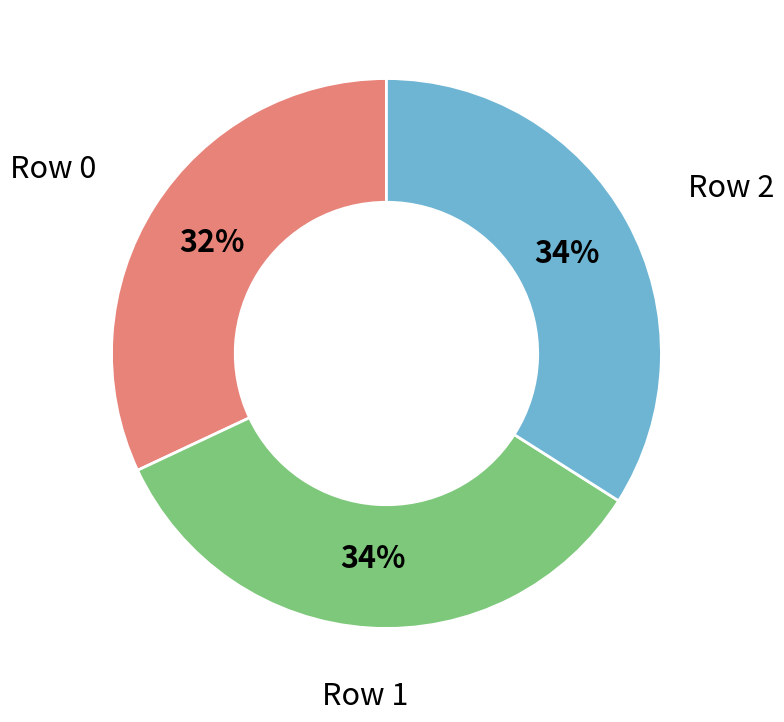

What is the smallest slice in the pie chart?

Row 0